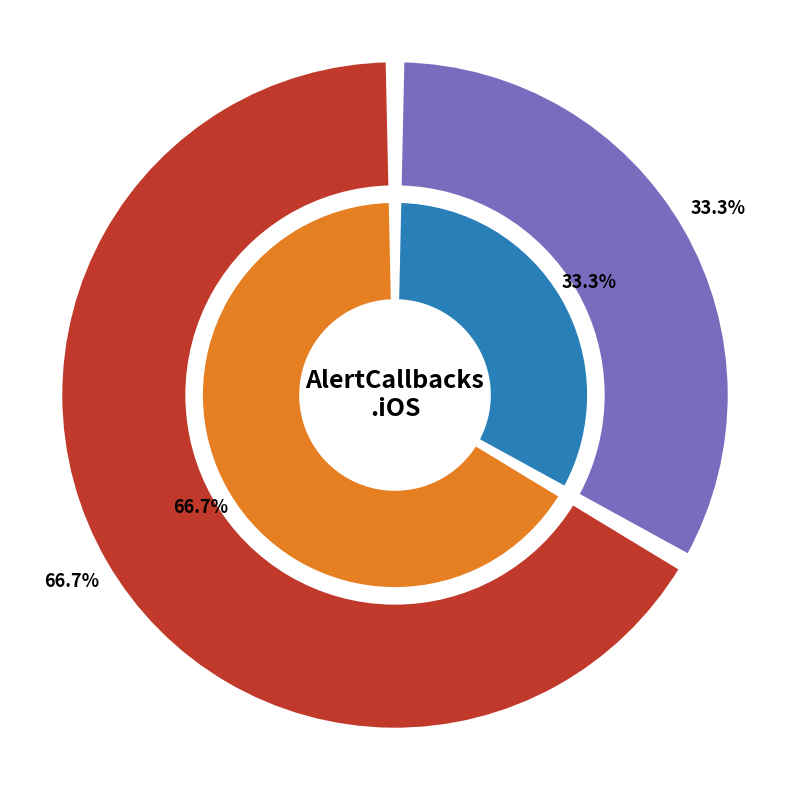

What percentage is the Application slice, to the nearest percent?

33%